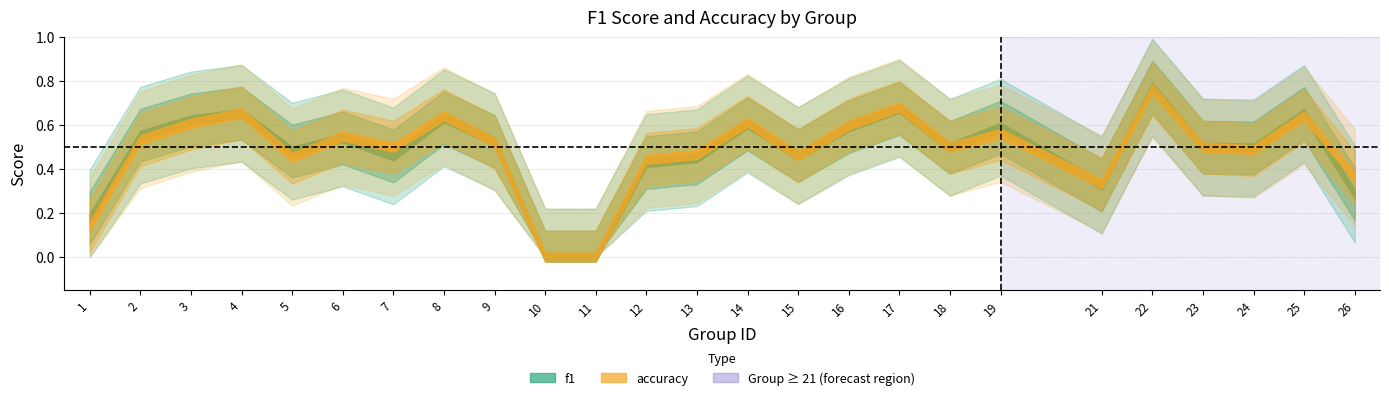

How many times do f1 and accuracy cross each other?

8